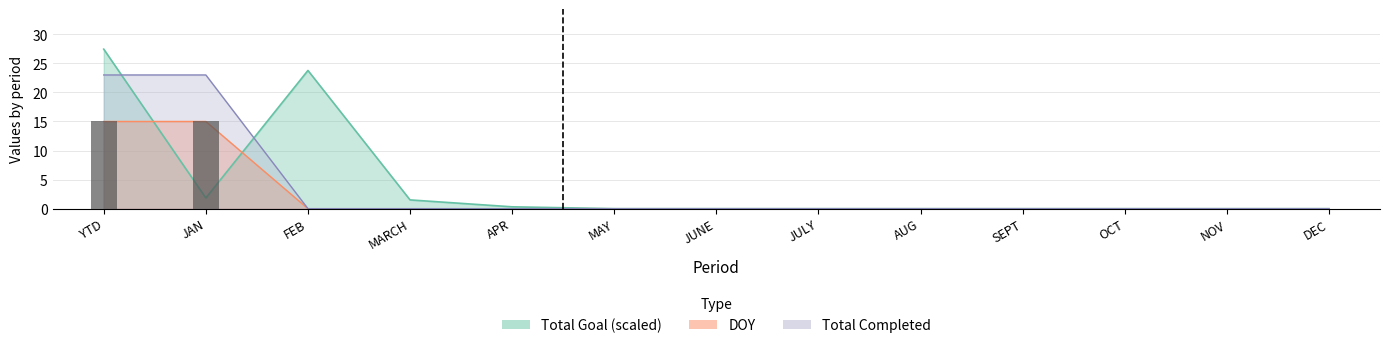

How many data points does each series have?

13